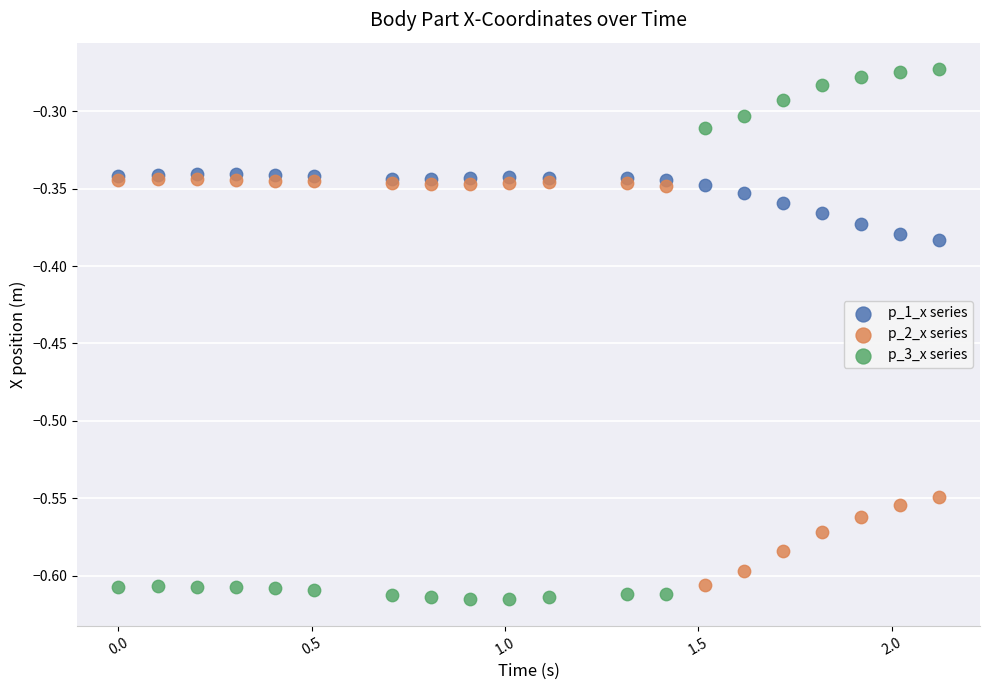

What are all the series names shown in the legend?

p_1_x series, p_2_x series, p_3_x series